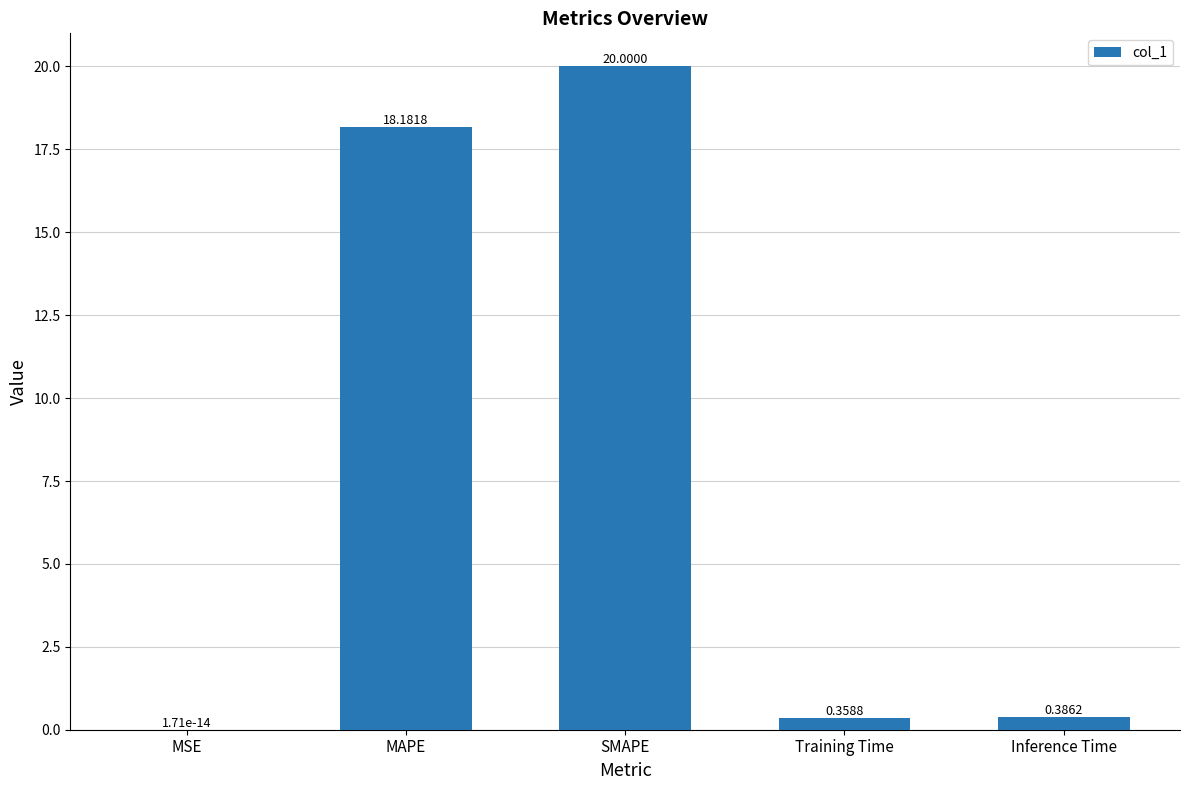

What is the sum of all values?

38.9